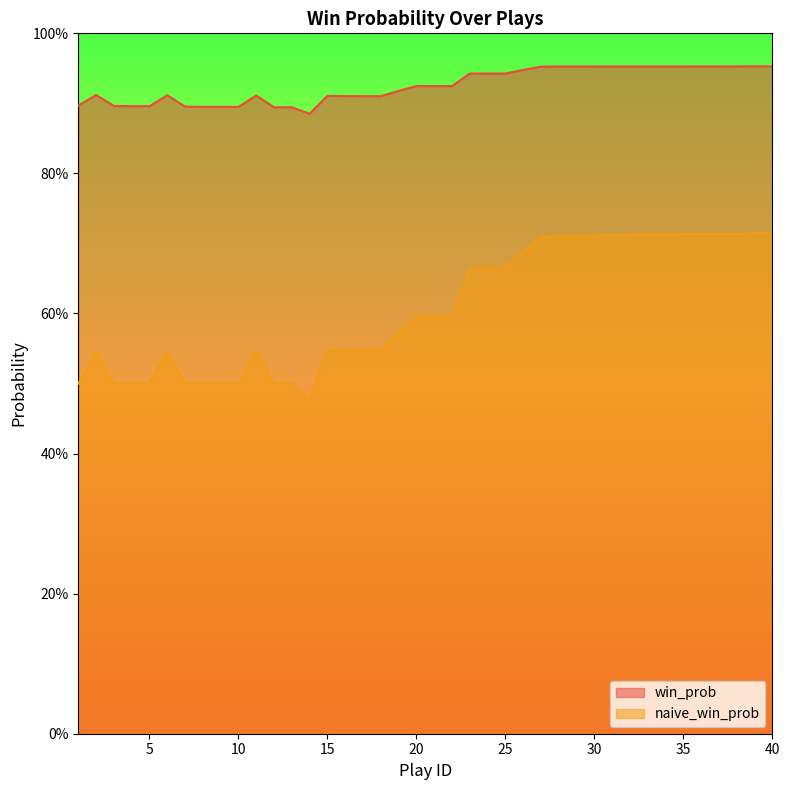

How many lines are shown in the chart?

2